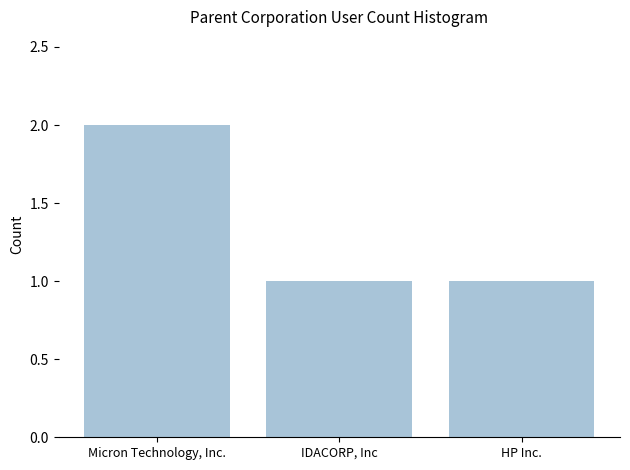

True or false: the data shows 2 at Micron Technology, Inc..

True